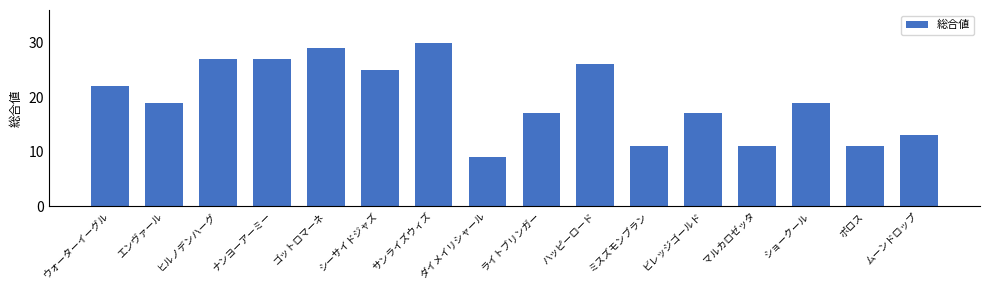

Are the bars grouped side by side (vs. stacked)?

No